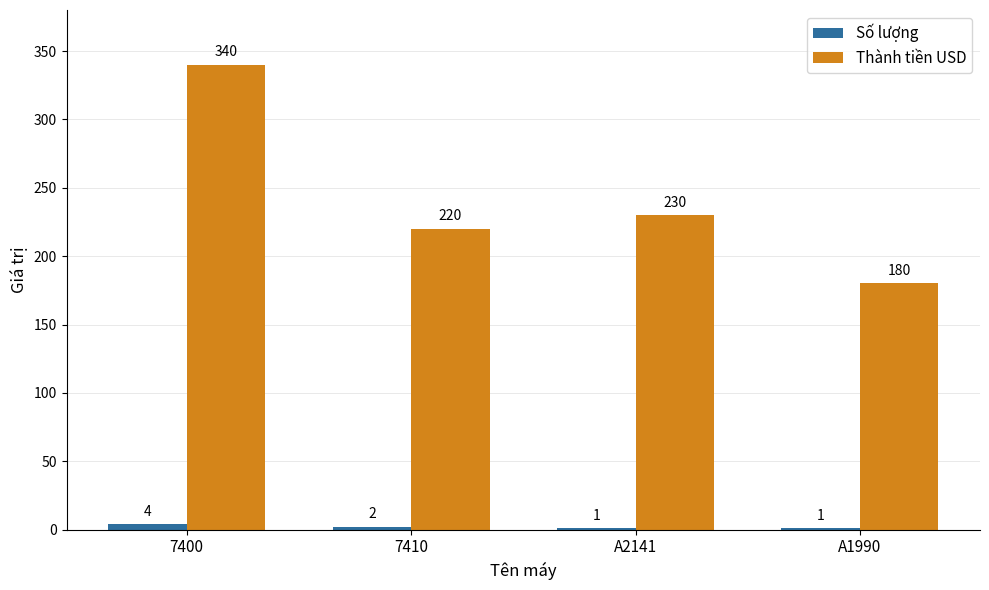

At which label does Thành tiền USD first exceed 230?

7400